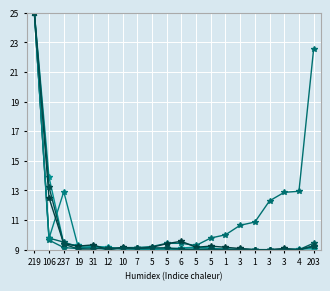

How many lines are shown in the chart?

6